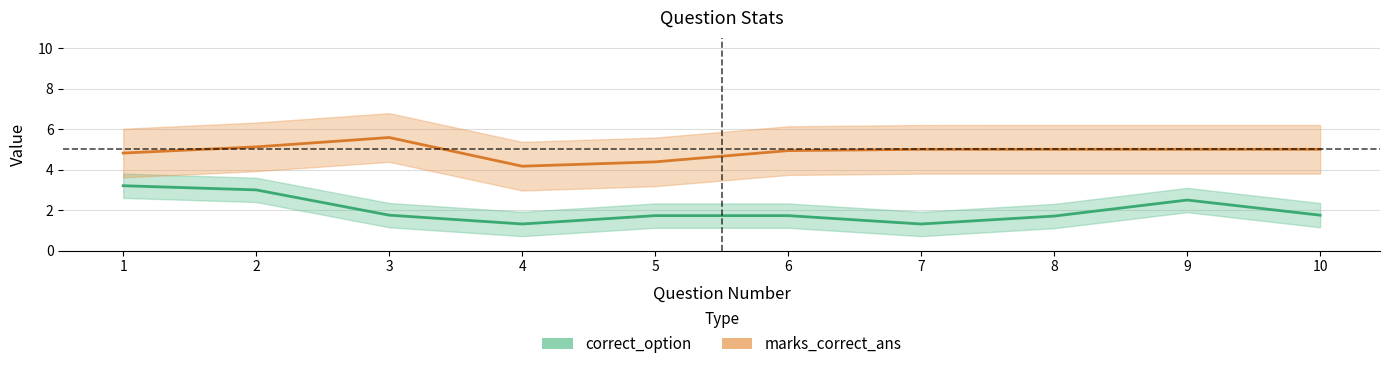

What is the sum of the marks_correct_ans values at 4 and 8?

9.2